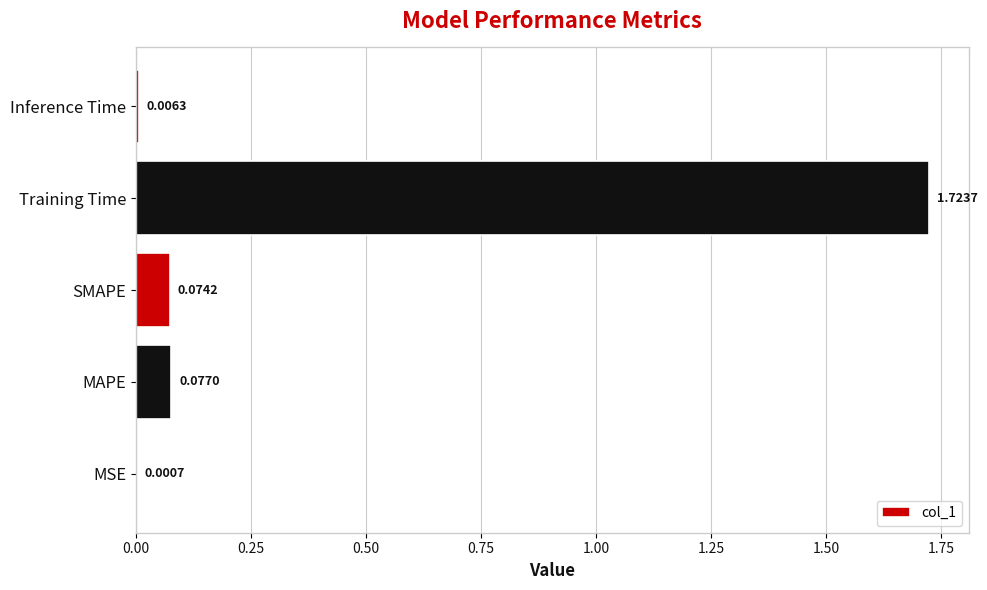

Between MAPE and MSE, which is larger?

MAPE